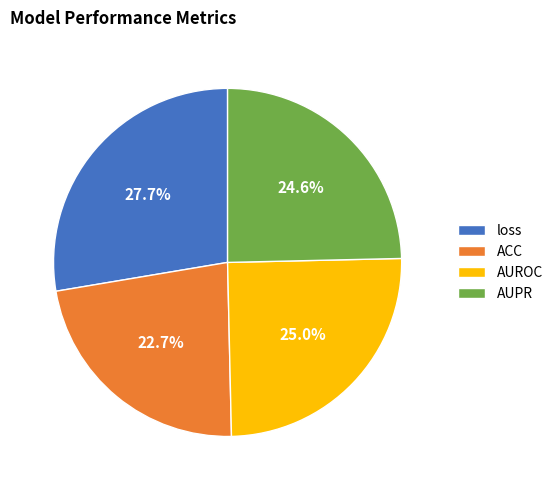

Between loss and AUPR, which is larger?

loss